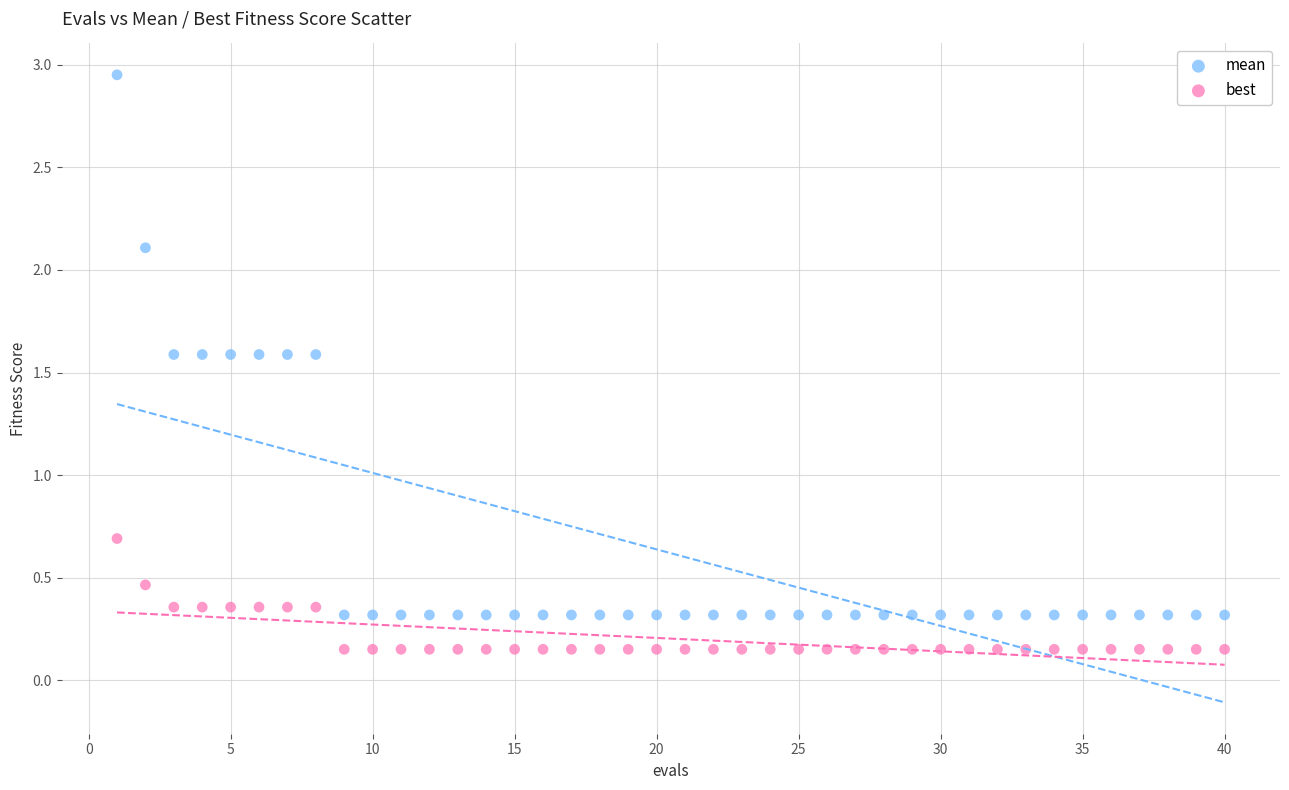

Which series contains the highest Y value?

mean